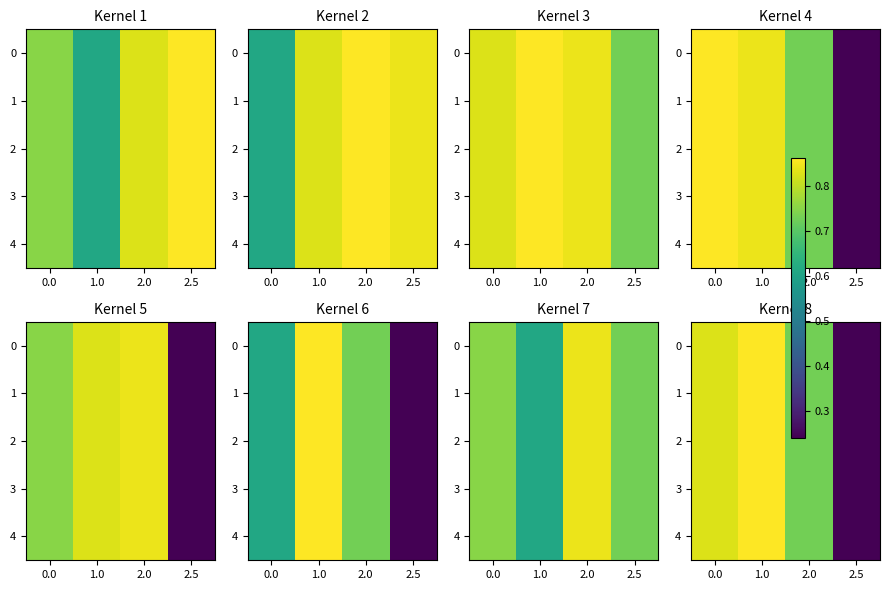

List the labels in order of 4 value, smallest first.

2.5, 2.0, 0.0, 1.0